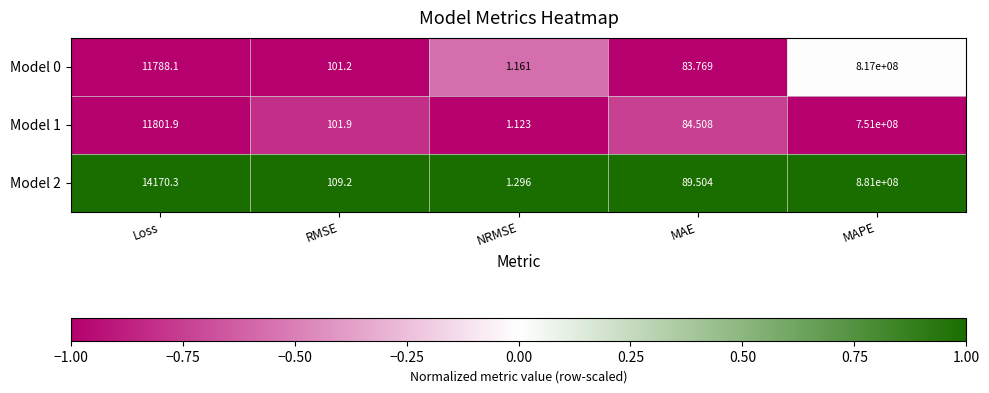

Which series has the widest spread of values?

Model 2